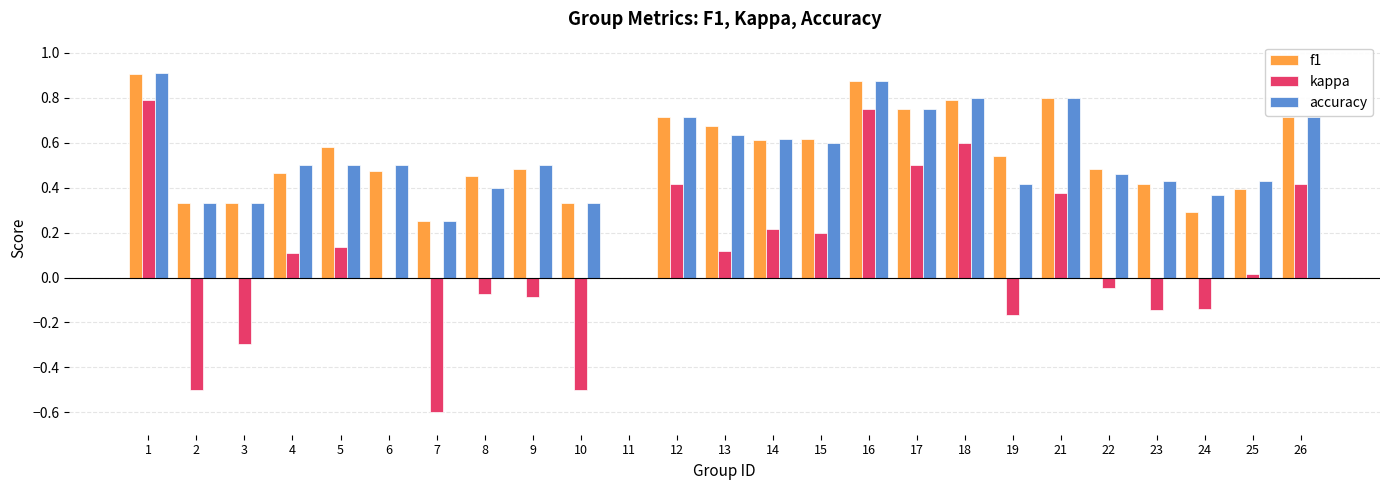

Between 1 and 13, which series saw the biggest shift?

kappa